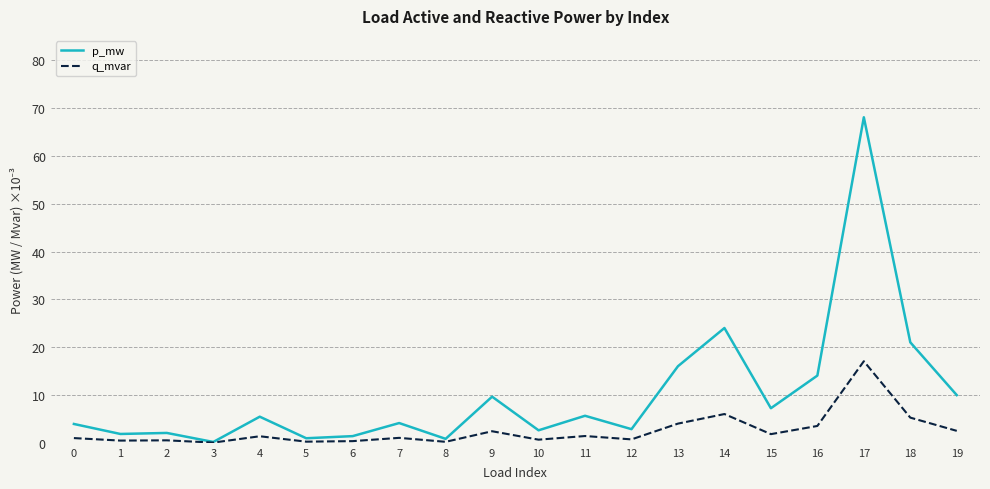

At which category is the sum across all series the highest?

17